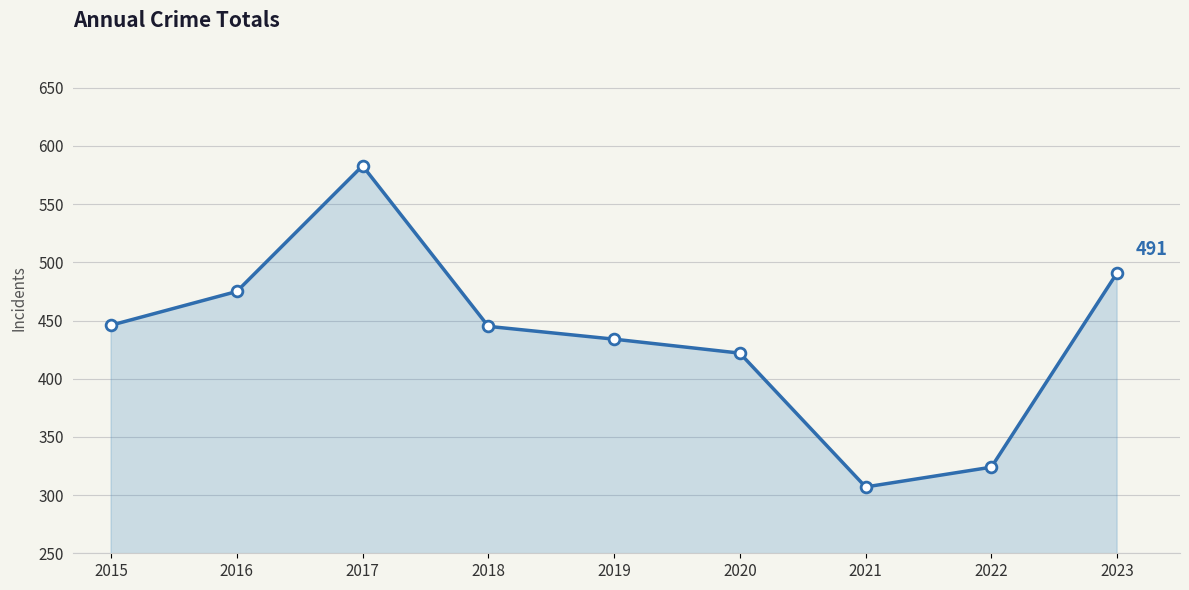

What is the change in value from 2015 to 2022?

-122